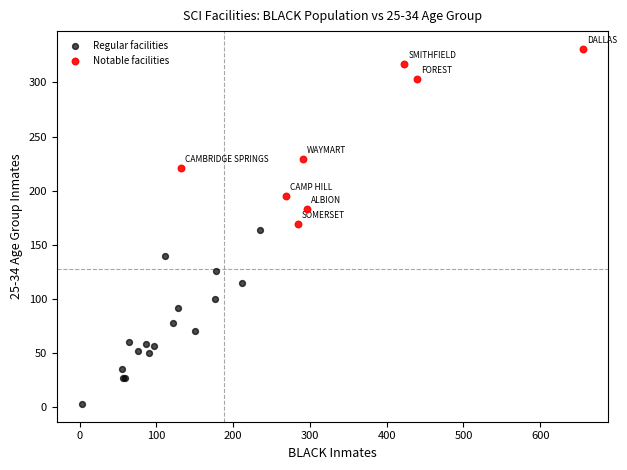

Which series reaches the minimum Y coordinate?

Regular facilities